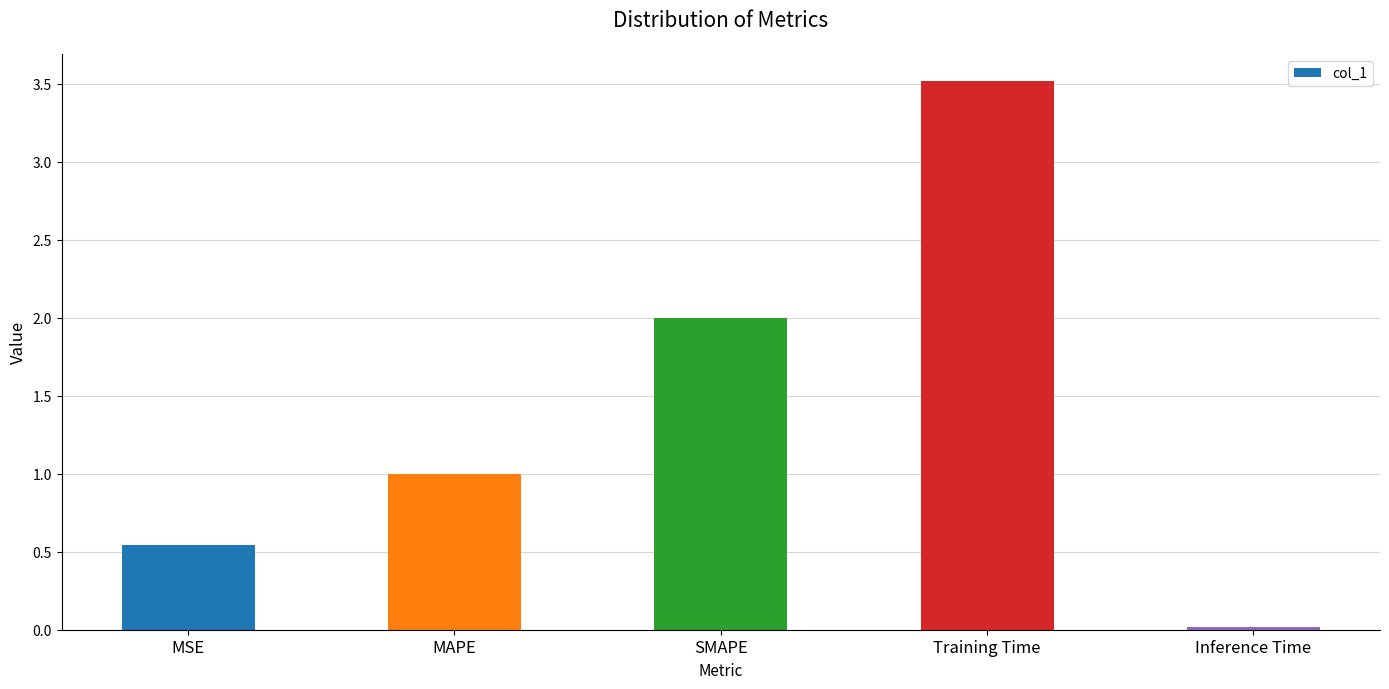

True or false: the data shows 3.5 at Training Time.

True